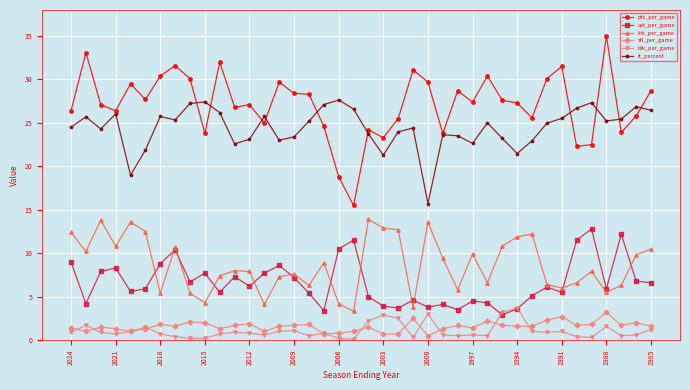

True or false: ast_per_game has more than 1 interior local peaks.

True